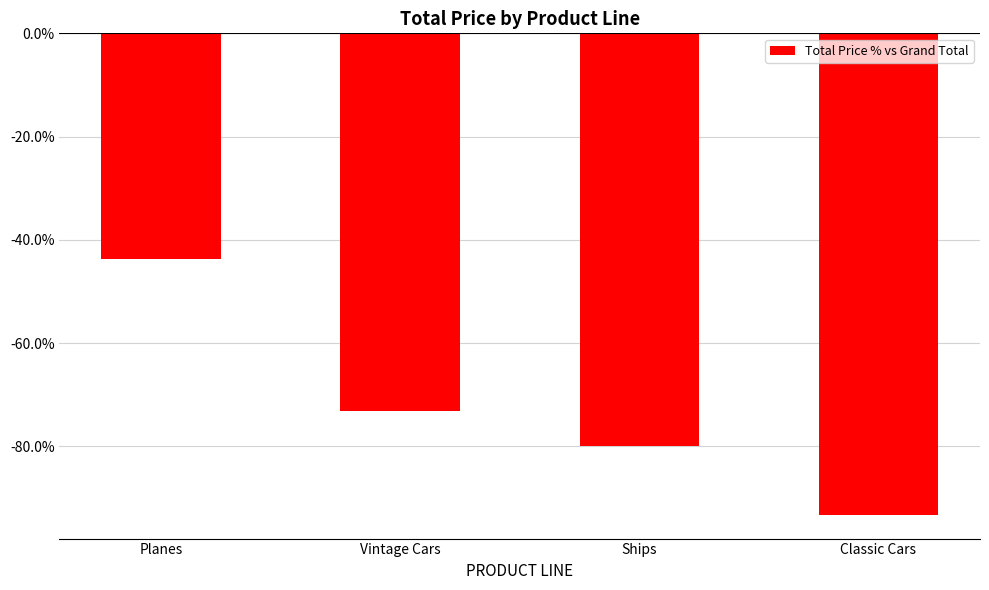

At which category does the chart reach its minimum across all series?

Classic Cars